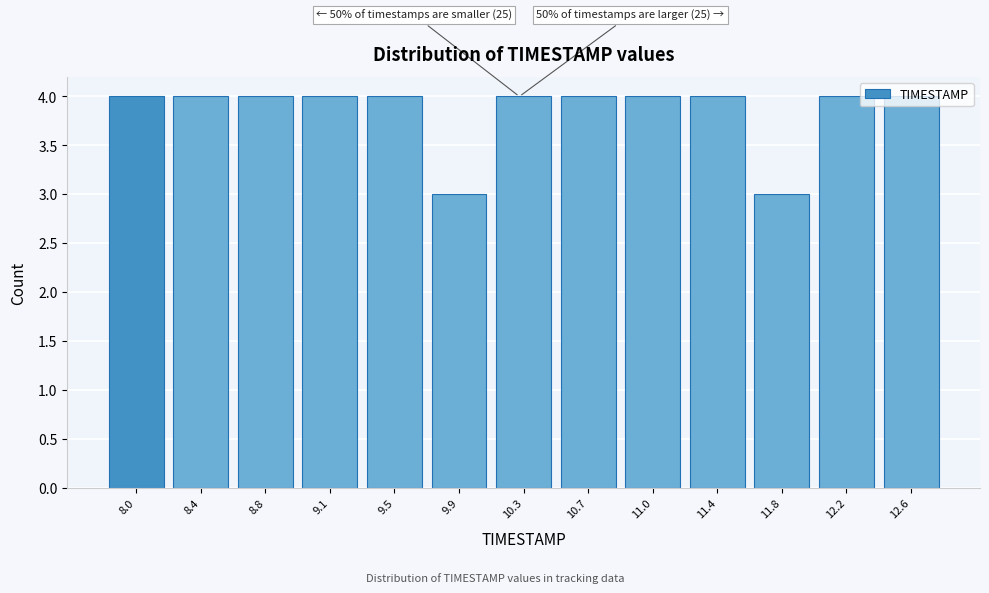

What is the average value?

4